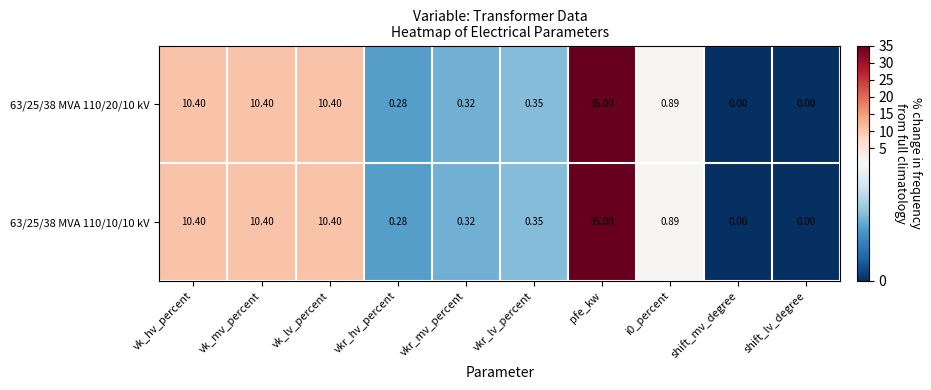

Is the value of 63/25/38 MVA 110/20/10 kV at vkr_lv_percent greater than the value of 63/25/38 MVA 110/10/10 kV at vkr_mv_percent?

Yes